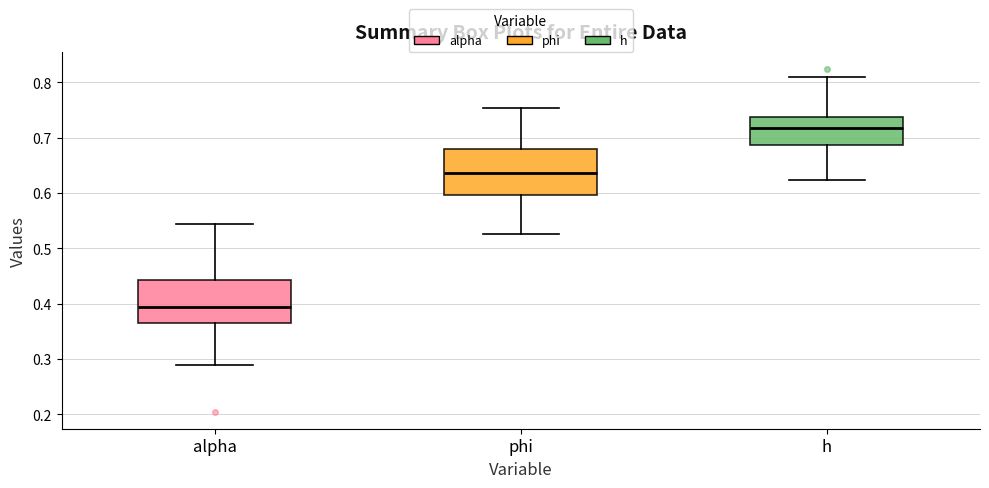

Reading left to right, transcribe this box plot: for each box, give where its median line is, the range the box spans, and where its two whiskers end, as read against the y-axis. The values are not printed on the chart, so give them approximately, as read against the axis.

alpha: median 0.39, box 0.36 to 0.44, whiskers 0.29 to 0.54
phi: median 0.64, box 0.60 to 0.68, whiskers 0.53 to 0.75
h: median 0.72, box 0.69 to 0.74, whiskers 0.62 to 0.81